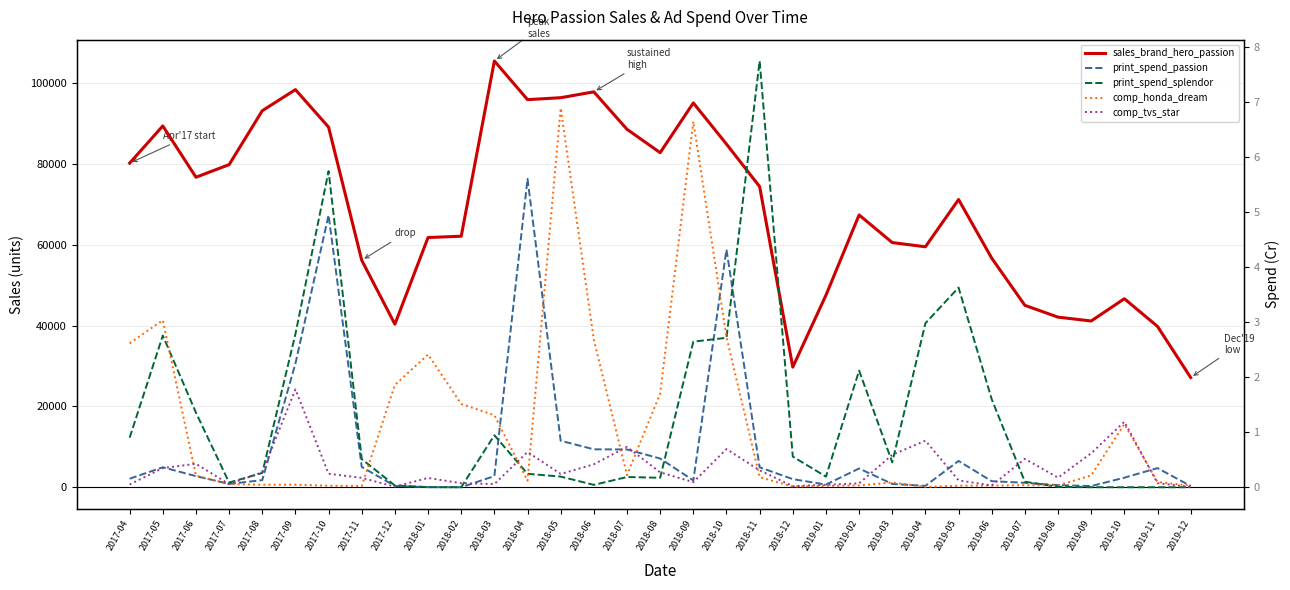

Reading left to right, extract all data points from this chart.

sales_brand_hero_passion: 2017-04=80197.0	2017-05=89399.0	2017-06=76713.0	2017-07=79828.0	2017-08=93166.0	2017-09=98391.0	2017-10=89105.0	2017-11=56167.0	2017-12=40341.0	2018-01=61791.0	2018-02=62111.0	2018-03=105477.0	2018-04=95910.0	2018-05=96389.0	2018-06=97838.0	2018-07=88570.0	2018-08=82789.0	2018-09=95097.0	2018-10=84910.0	2018-11=74396.0	2018-12=29722.0	2019-01=47511.0	2019-02=67374.0	2019-03=60542.0	2019-04=59498.0	2019-05=71193.0	2019-06=56683.0	2019-07=45005.0	2019-08=42087.0	2019-09=41140.0	2019-10=46648.0	2019-11=39795.0	2019-12=27140.0
print_spend_passion: 2017-04=0.2	2017-05=0.4	2017-06=0.2	2017-07=0.1	2017-08=0.1	2017-09=2.2	2017-10=4.9	2017-11=0.4	2017-12=0.0	2018-01=0.0	2018-02=0.0	2018-03=0.2	2018-04=5.6	2018-05=0.8	2018-06=0.7	2018-07=0.7	2018-08=0.5	2018-09=0.1	2018-10=4.3	2018-11=0.4	2018-12=0.1	2019-01=0.0	2019-02=0.3	2019-03=0.1	2019-04=0.0	2019-05=0.5	2019-06=0.1	2019-07=0.1	2019-08=0.0	2019-09=0.0	2019-10=0.2	2019-11=0.3	2019-12=0.0
print_spend_splendor: 2017-04=0.9	2017-05=2.8	2017-06=1.4	2017-07=0.1	2017-08=0.3	2017-09=2.8	2017-10=5.7	2017-11=0.5	2017-12=0.0	2018-01=0.0	2018-02=0.0	2018-03=0.9	2018-04=0.2	2018-05=0.2	2018-06=0.0	2018-07=0.2	2018-08=0.2	2018-09=2.6	2018-10=2.7	2018-11=7.7	2018-12=0.6	2019-01=0.2	2019-02=2.1	2019-03=0.5	2019-04=3.0	2019-05=3.6	2019-06=1.6	2019-07=0.1	2019-08=0.0	2019-09=0.0	2019-10=0.0	2019-11=0.0	2019-12=0.0
comp_honda_dream: 2017-04=2.6	2017-05=3.0	2017-06=0.2	2017-07=0.1	2017-08=0.0	2017-09=0.0	2017-10=0.0	2017-11=0.0	2017-12=1.9	2018-01=2.4	2018-02=1.5	2018-03=1.3	2018-04=0.1	2018-05=6.9	2018-06=2.7	2018-07=0.2	2018-08=1.7	2018-09=6.6	2018-10=2.7	2018-11=0.2	2018-12=0.0	2019-01=0.0	2019-02=0.0	2019-03=0.1	2019-04=0.0	2019-05=0.0	2019-06=0.0	2019-07=0.0	2019-08=0.0	2019-09=0.2	2019-10=1.1	2019-11=0.1	2019-12=0.0
comp_tvs_star: 2017-04=0.0	2017-05=0.3	2017-06=0.4	2017-07=0.1	2017-08=0.3	2017-09=1.8	2017-10=0.2	2017-11=0.2	2017-12=0.0	2018-01=0.2	2018-02=0.1	2018-03=0.1	2018-04=0.6	2018-05=0.2	2018-06=0.4	2018-07=0.7	2018-08=0.3	2018-09=0.1	2018-10=0.7	2018-11=0.3	2018-12=0.0	2019-01=0.0	2019-02=0.1	2019-03=0.6	2019-04=0.8	2019-05=0.1	2019-06=0.0	2019-07=0.5	2019-08=0.2	2019-09=0.6	2019-10=1.2	2019-11=0.1	2019-12=0.0